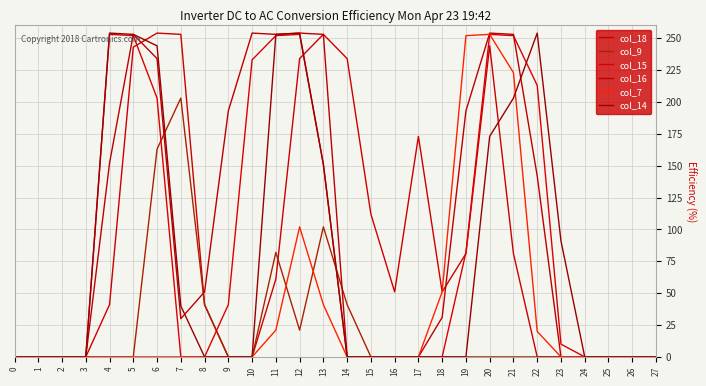

What is the sum of the col_15 values at 20 and 11?

505